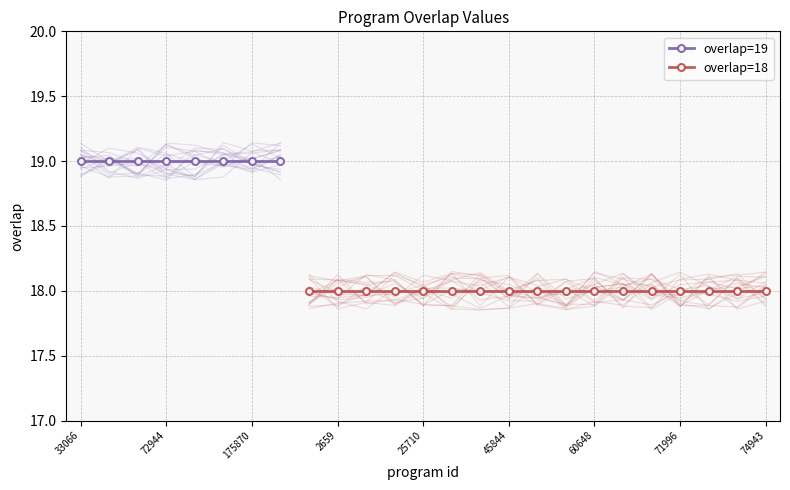

What is the ratio of the value at 22339 to the value at 268947?

0.9